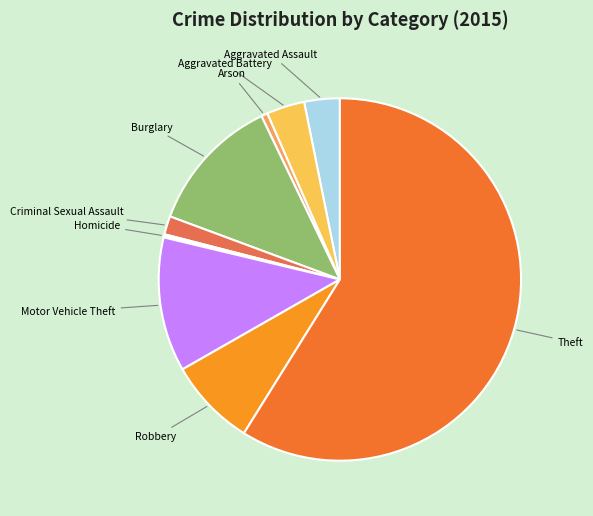

Do Aggravated Assault and Criminal Sexual Assault together represent more than half of the pie?

No